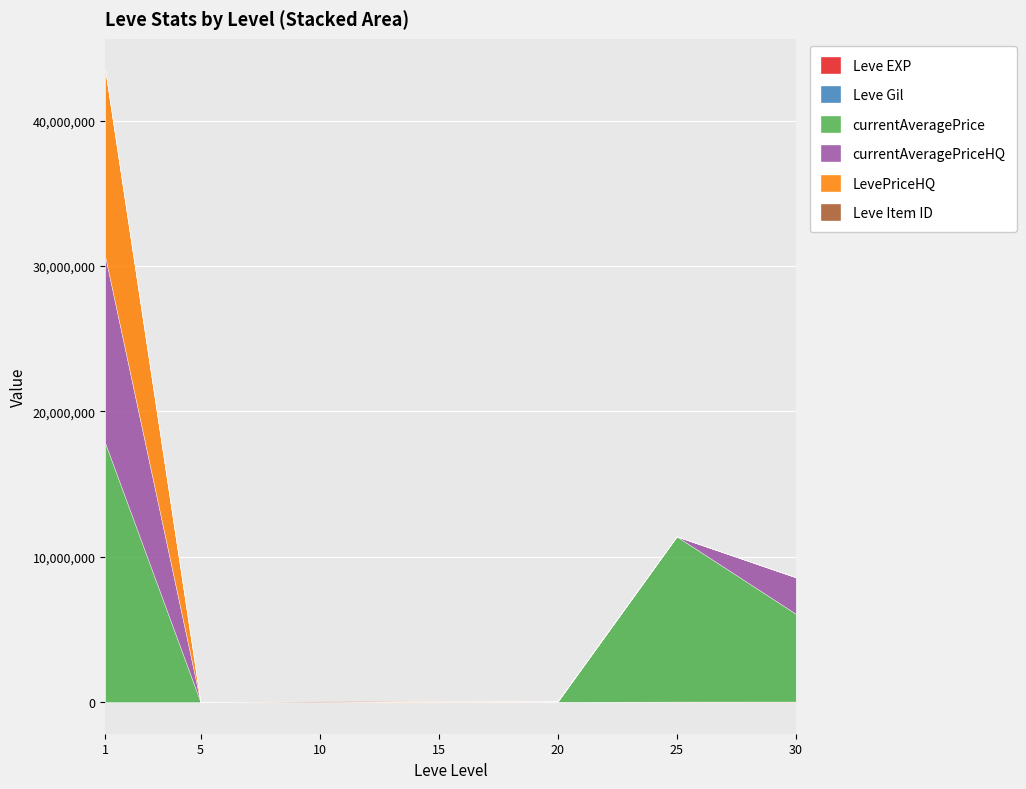

True or false: currentAveragePrice has more than 0 interior local peaks.

True